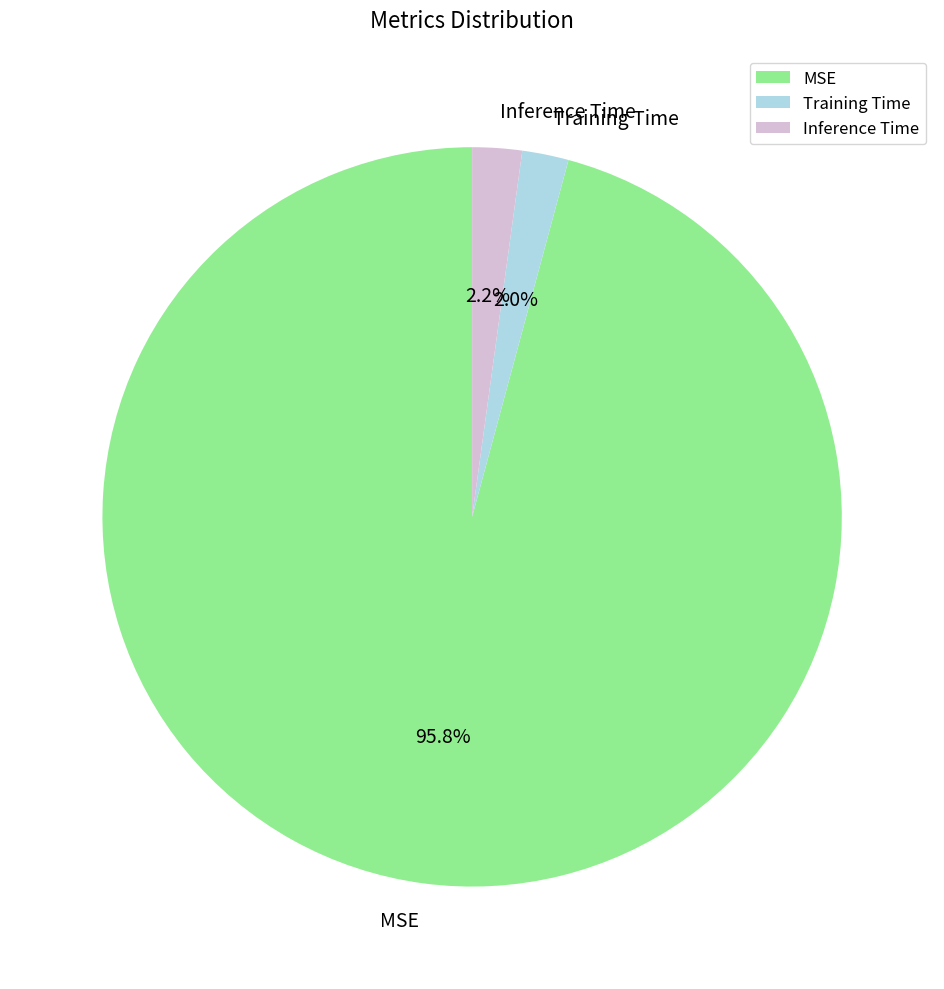

To the nearest percent, what is the difference between the Inference Time and MSE slice percentages?

94%